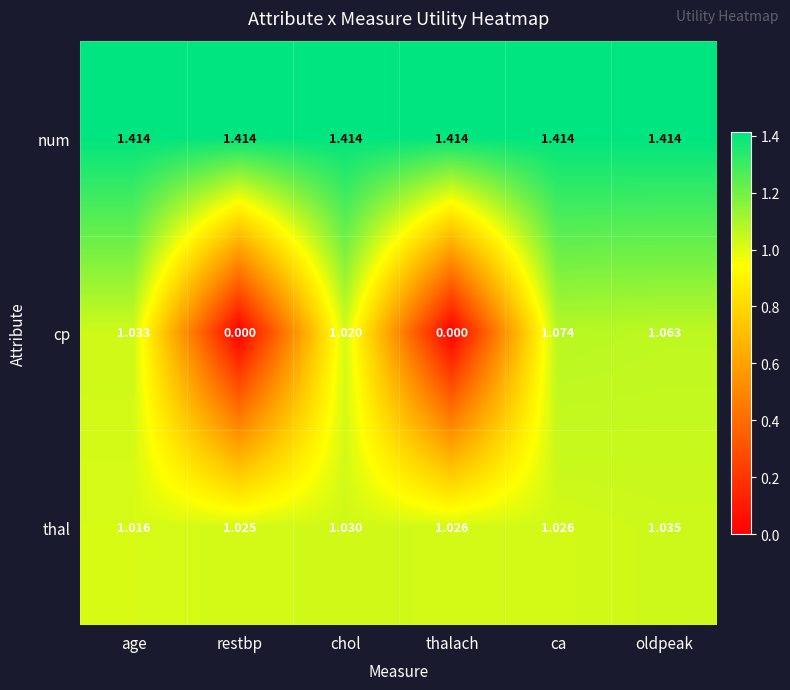

List the series in order of their peak value, highest first.

num, cp, thal